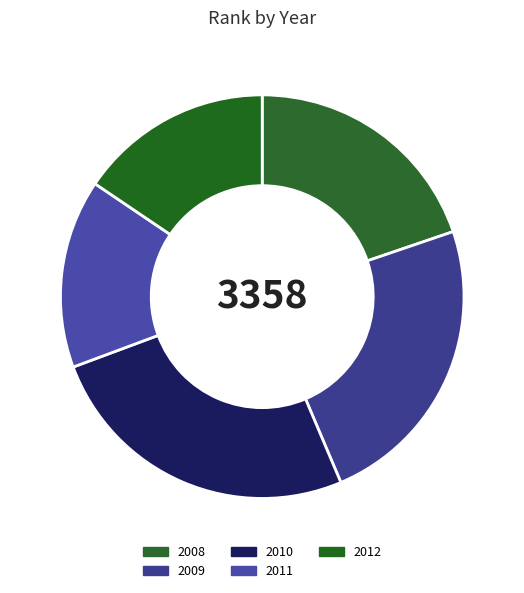

How many segments does this pie chart have?

5